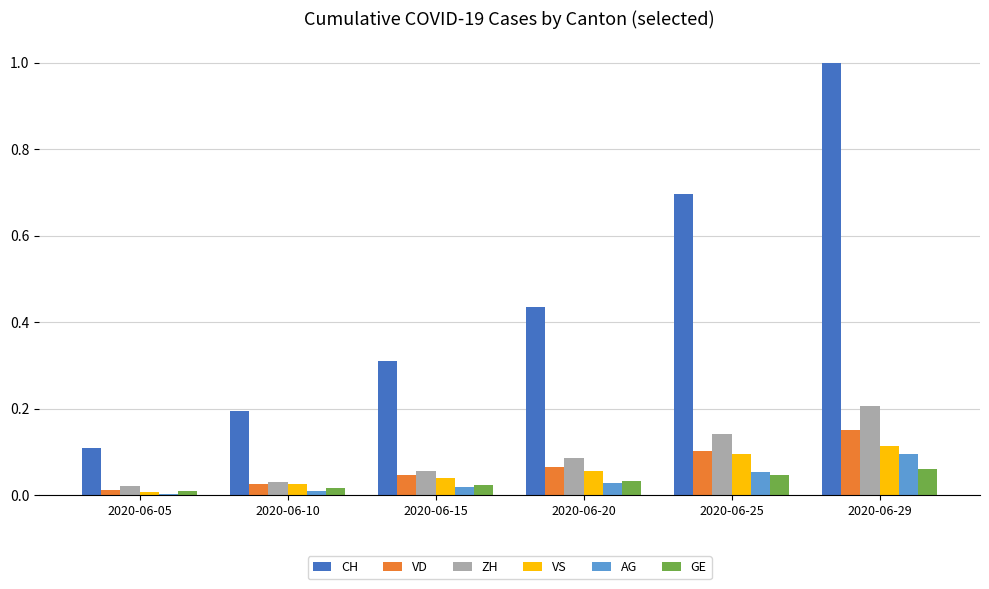

What is the sum of all ZH values?

0.5